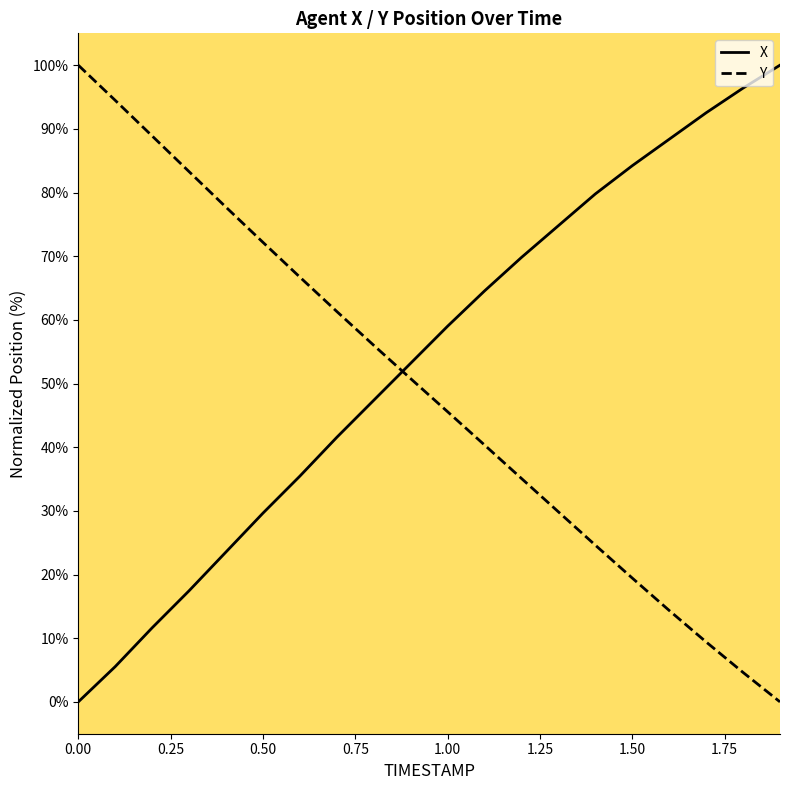

Which series has the largest total across all categories?

X